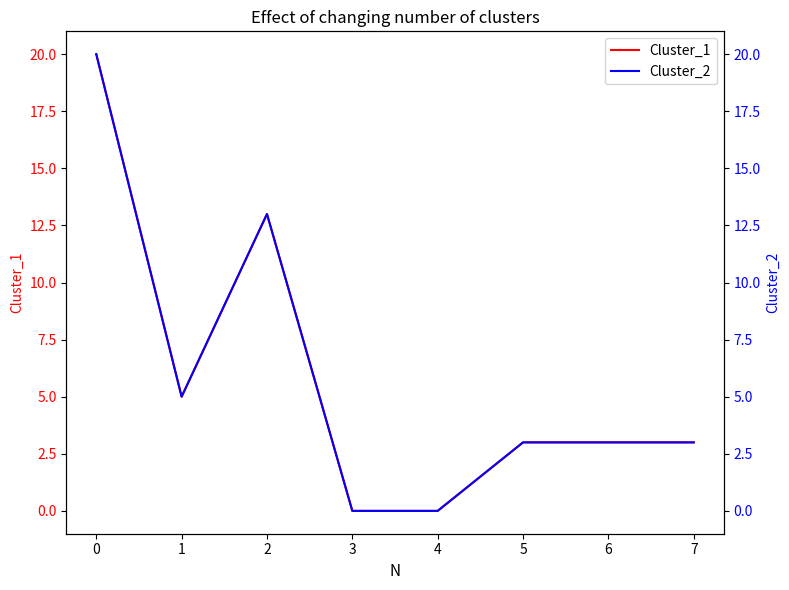

True or false: Cluster_2 and Cluster_1 intersect in this chart.

False